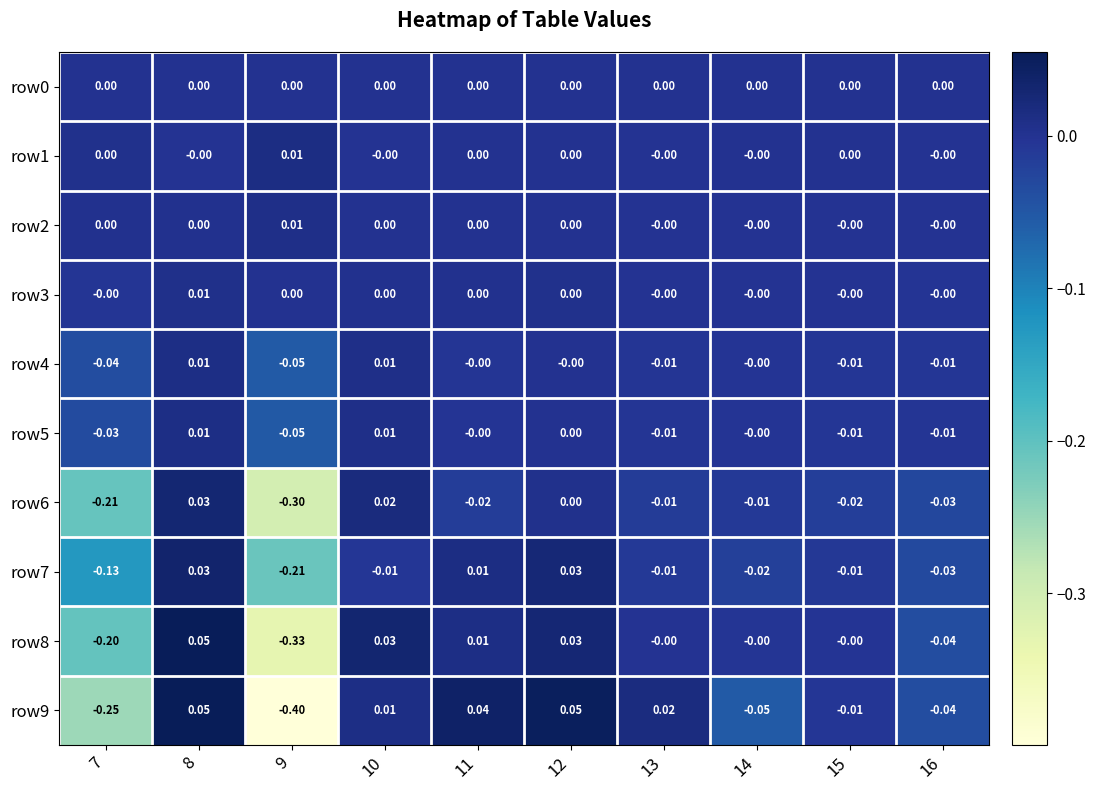

Is the value of row4 at 16 greater than the value of row2 at 9?

No